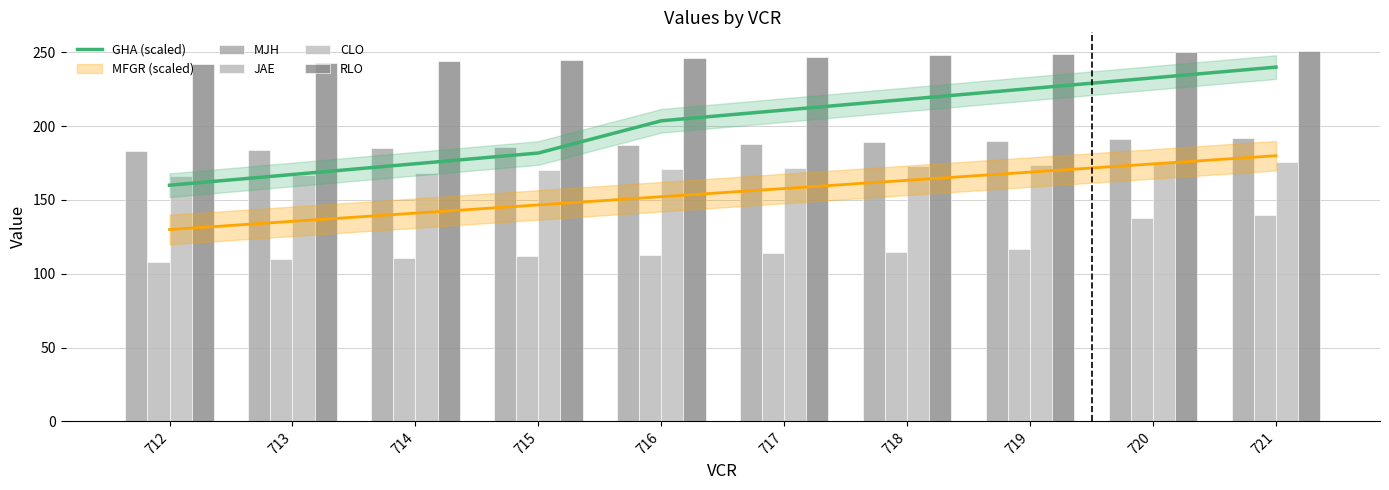

What value does the RLO series have at 721?

251.0